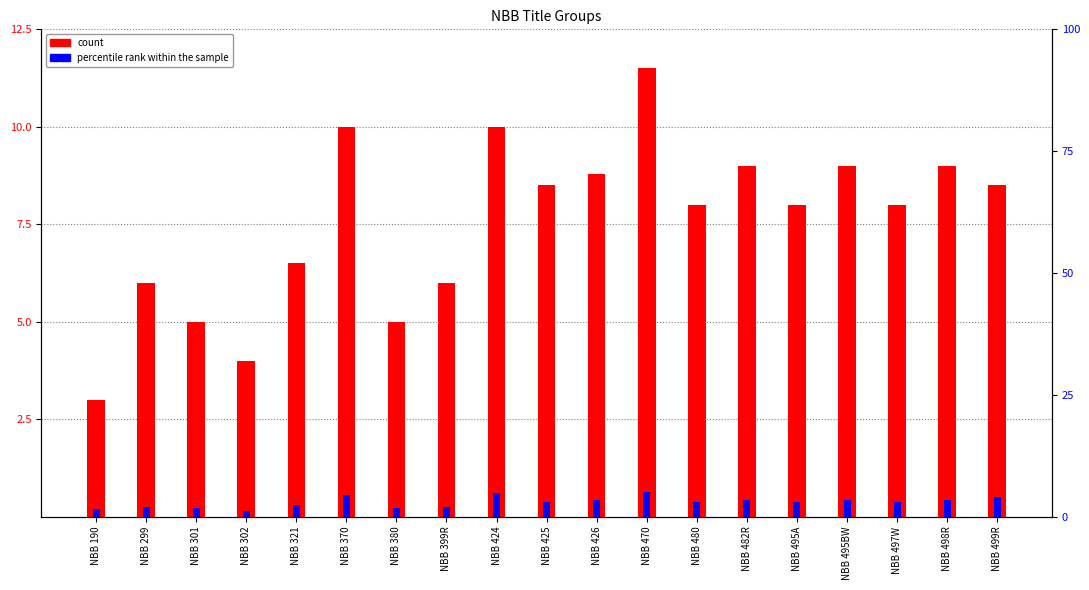

Is it true that count equals 1.6 at NBB 302?

False